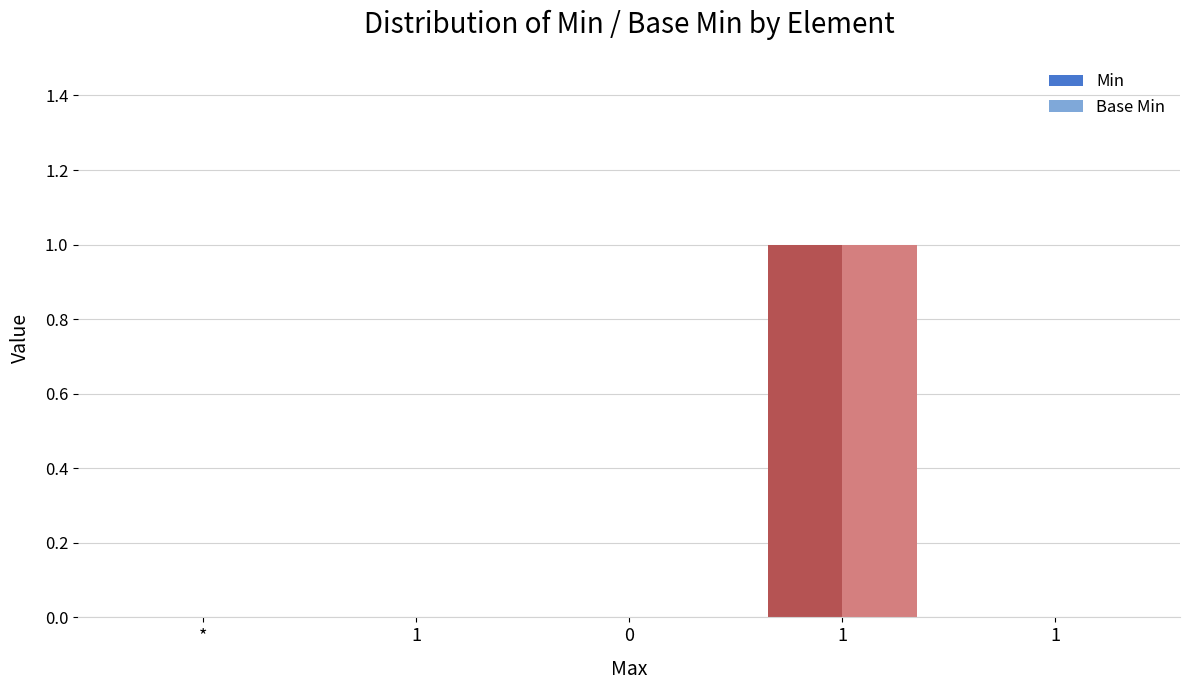

Are the bars horizontal?

No